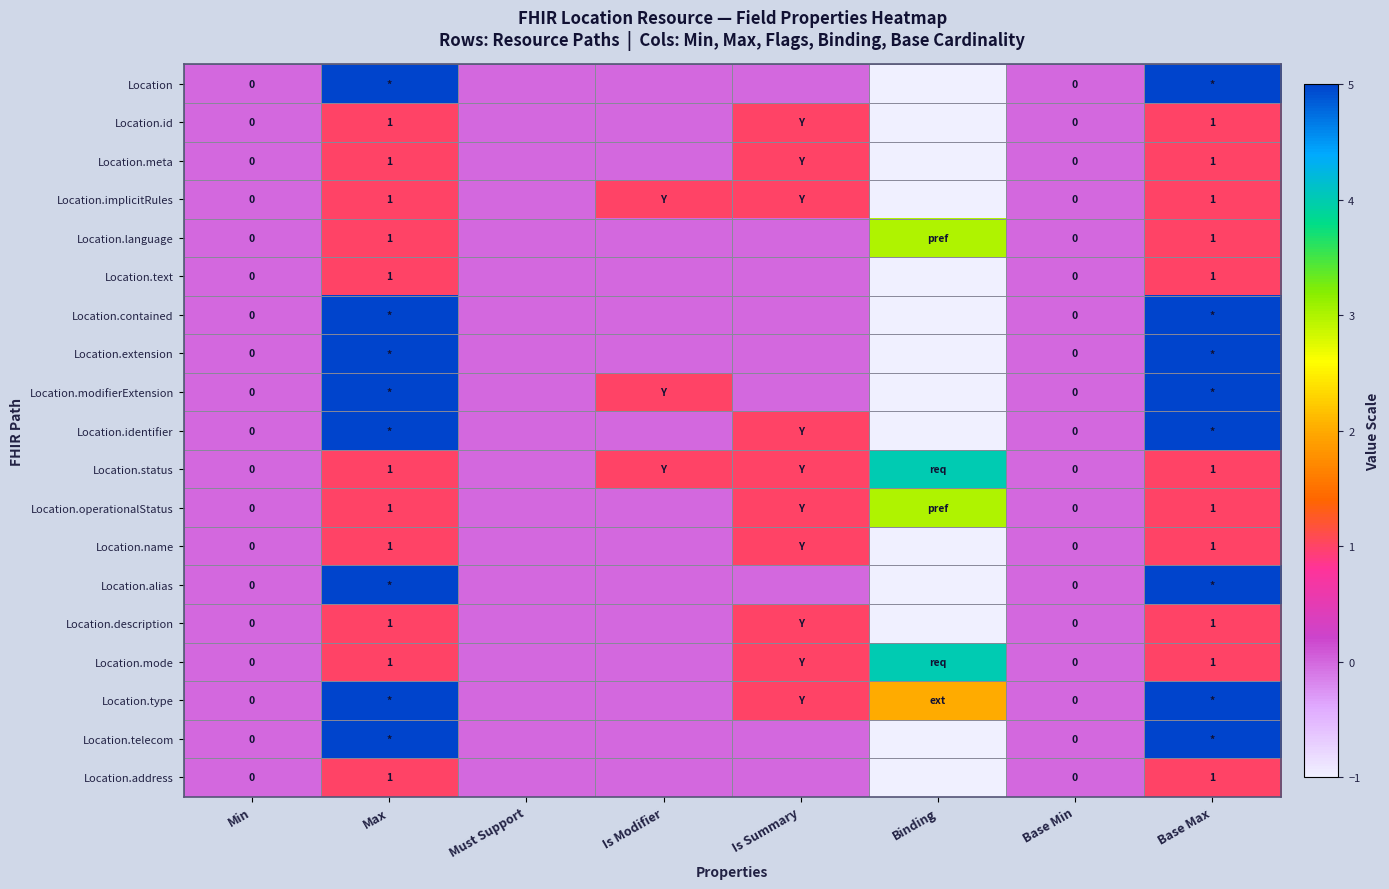

The Location.implicitRules series shows 0 at Max. True or false?

False